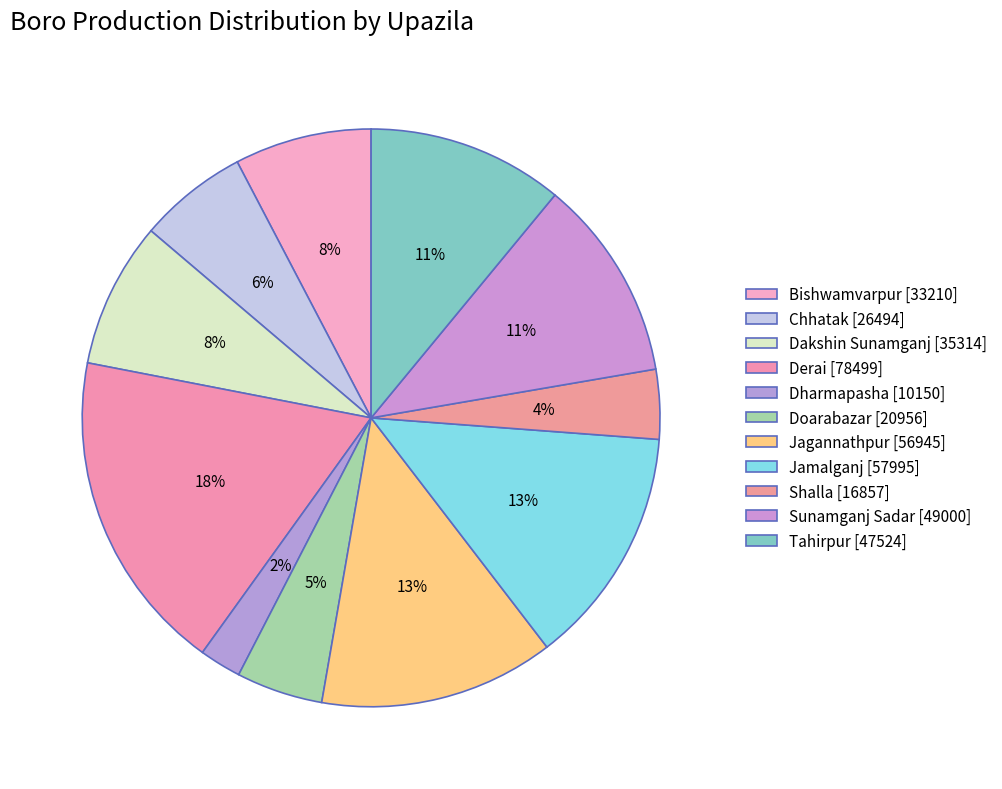

What is the ratio of the value at Derai to the value at Jagannathpur?

1.4